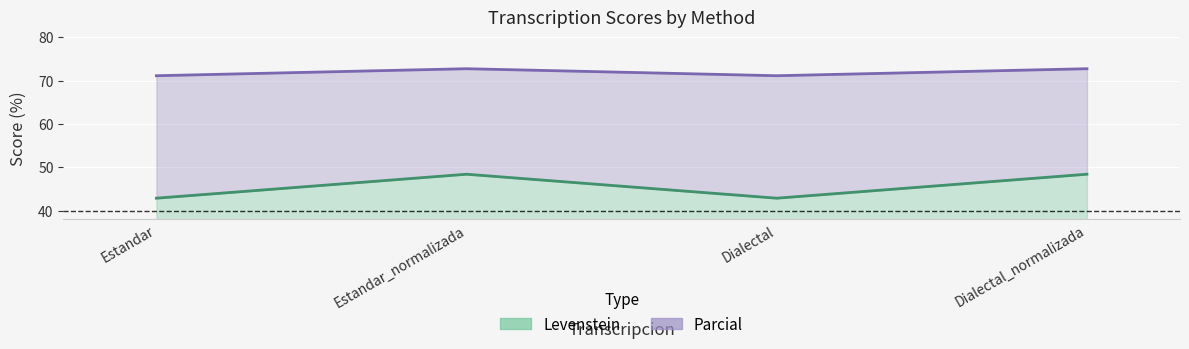

What is the sum of the Levenstein values at Estandar and Estandar_normalizada?

91.2